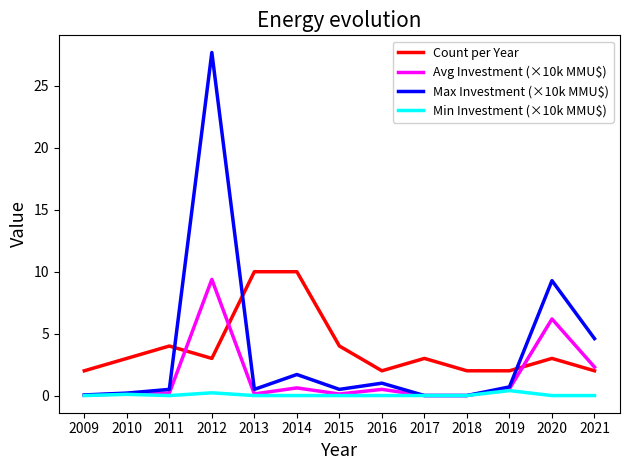

What is the difference between the second highest and second lowest values in the Avg Investment (×10k MMU$) series?

6.2